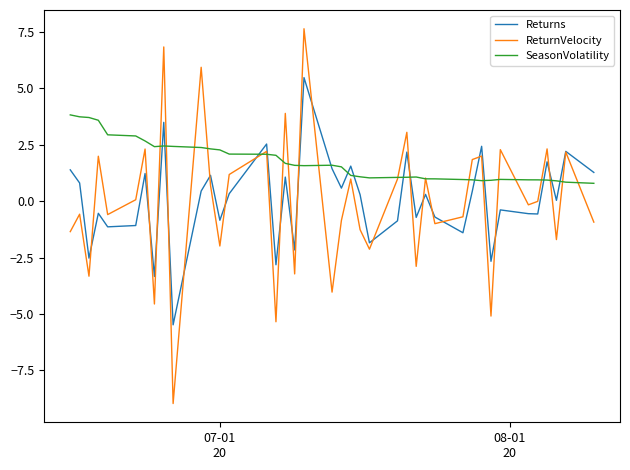

True or false: SeasonVolatility and ReturnVelocity cross at least once.

True